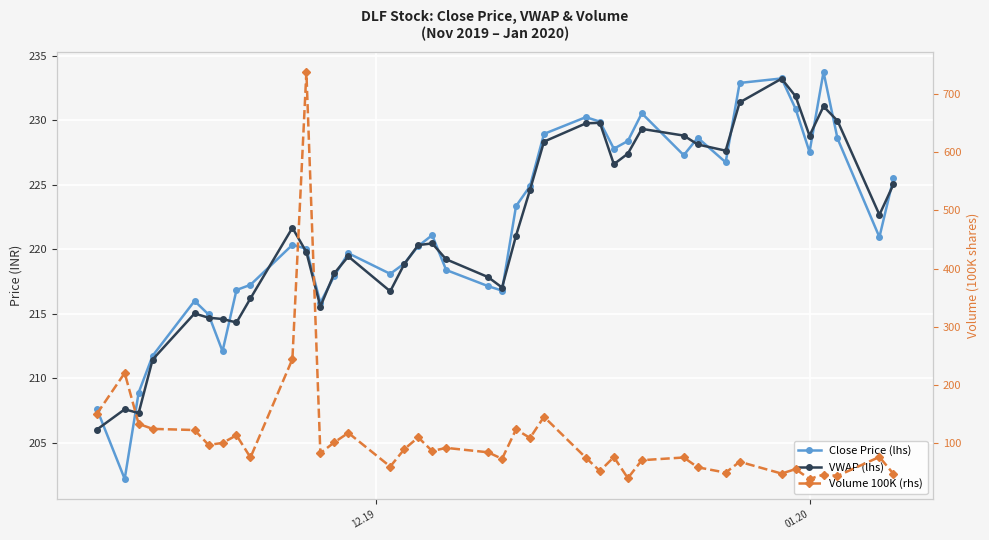

What are all the series names shown in the legend?

Close Price (lhs), VWAP (lhs), Volume 100K (rhs)